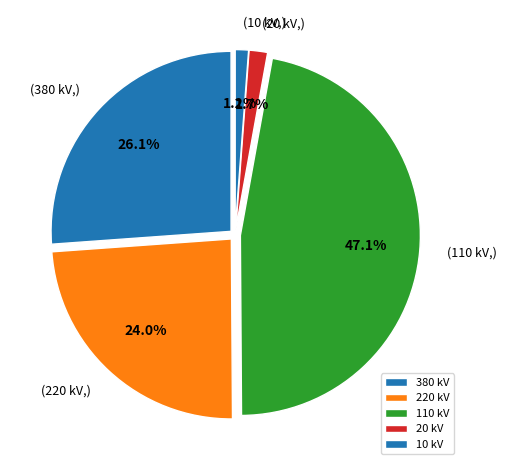

Count the number of slices in the pie.

5